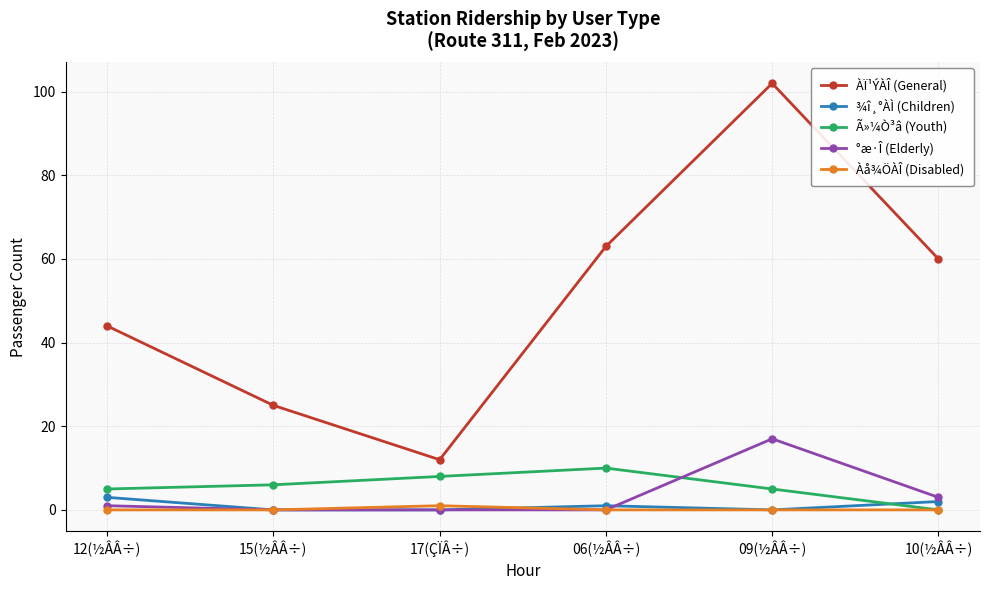

What is the sum of all ¾î¸°ÀÌ (Children) values?

6